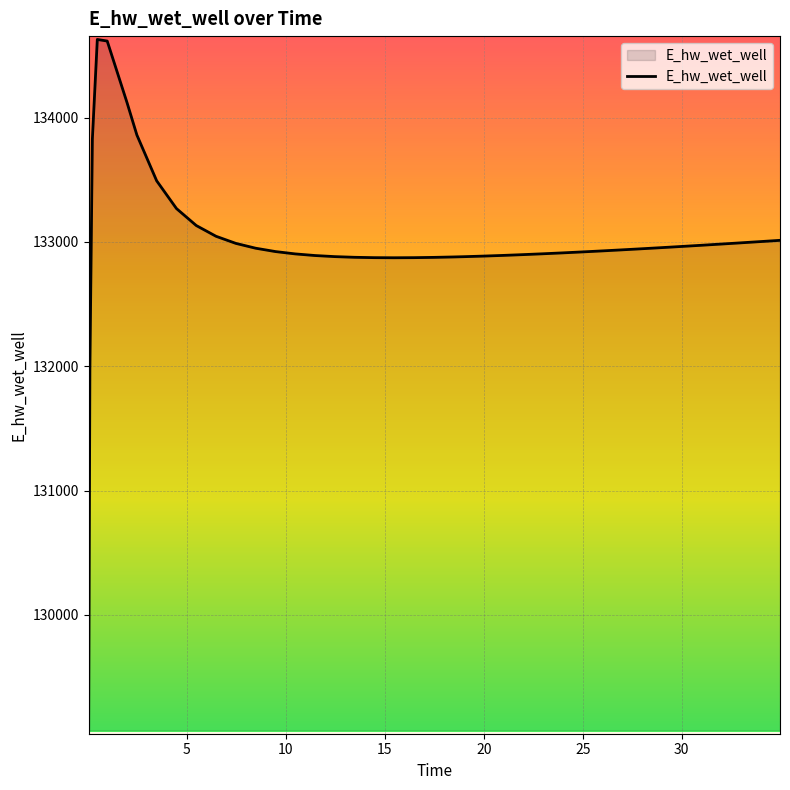

What is the difference between the maximum and minimum values?

5557.7